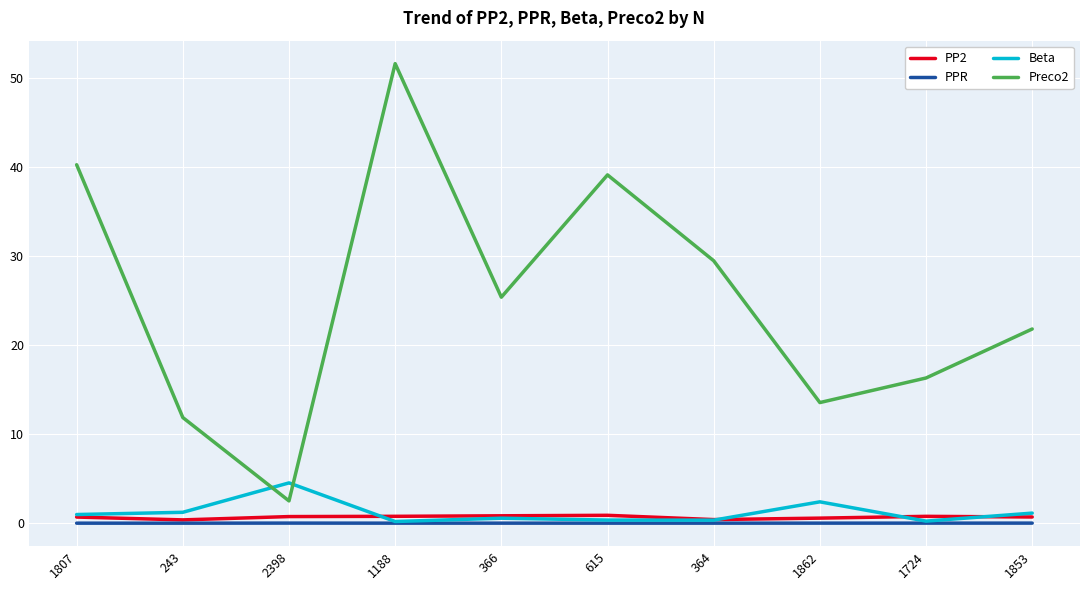

What is the lowest value of the Preco2 series?

2.5